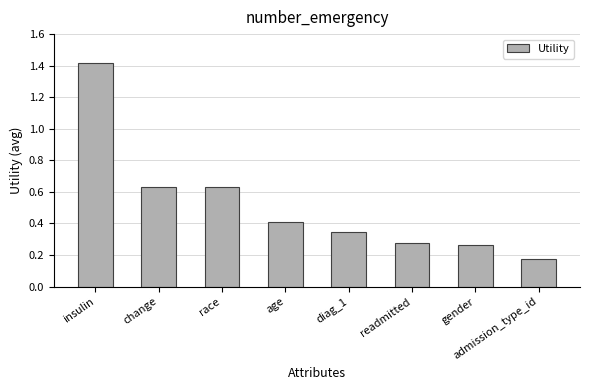

How many categories are shown in the chart?

8